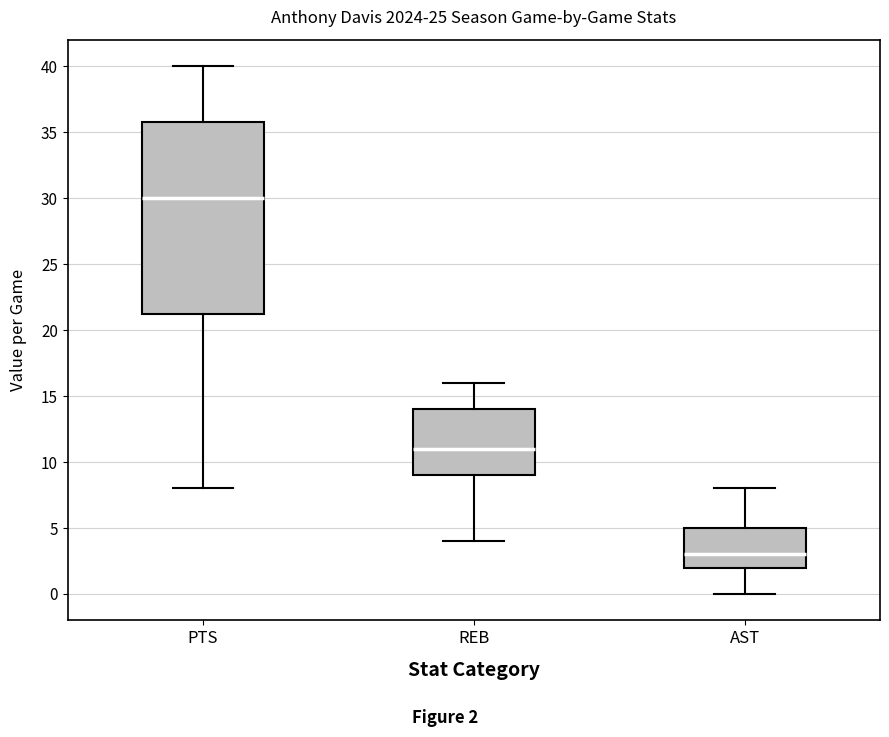

Reading left to right, read every box against the y-axis: the position of its median line, the range the box covers, and the ends of its whiskers. The values are not printed on the chart, so give them approximately, as read against the axis.

PTS: median 30.0, box 21.5 to 36.0, whiskers 8.0 to 40.0
REB: median 11.0, box 9.0 to 14.0, whiskers 4.0 to 16.0
AST: median 3.0, box 2.0 to 5.0, whiskers 0.0 to 8.0